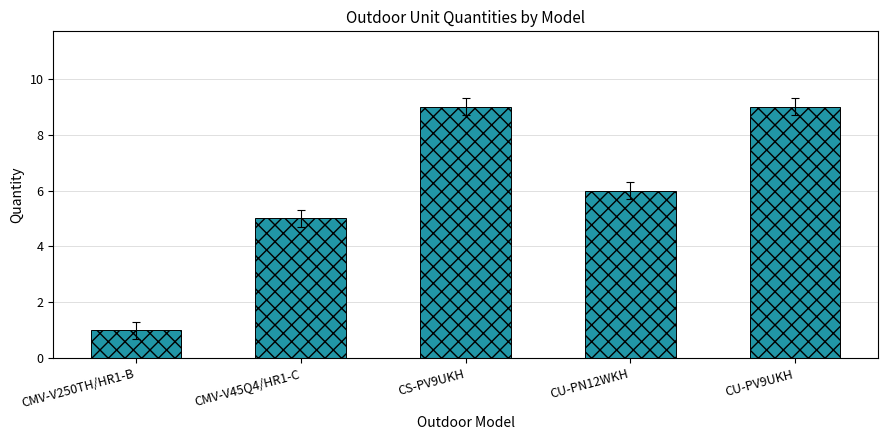

What is the label of the 1st bar from the left?

CMV-V250TH/HR1-B